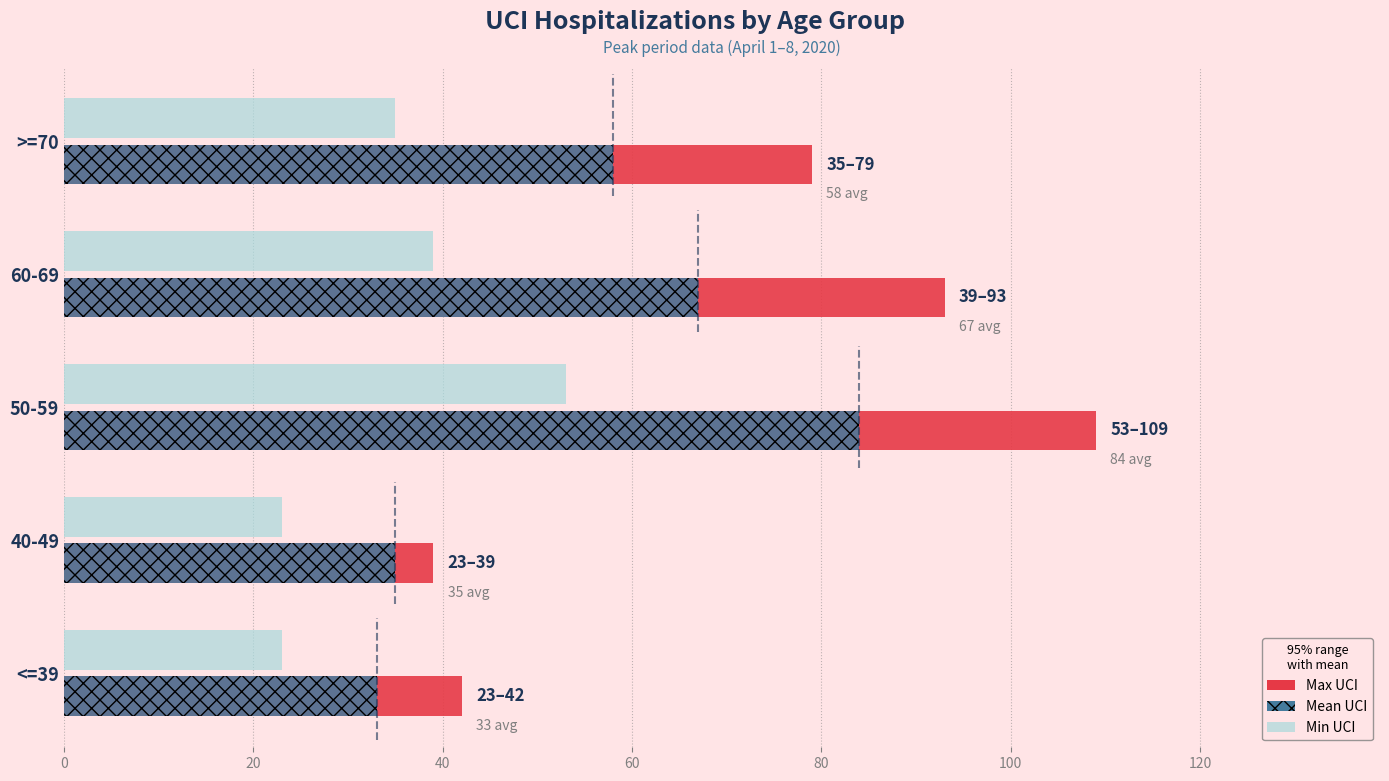

Which series has the largest range (max minus min)?

Max UCI